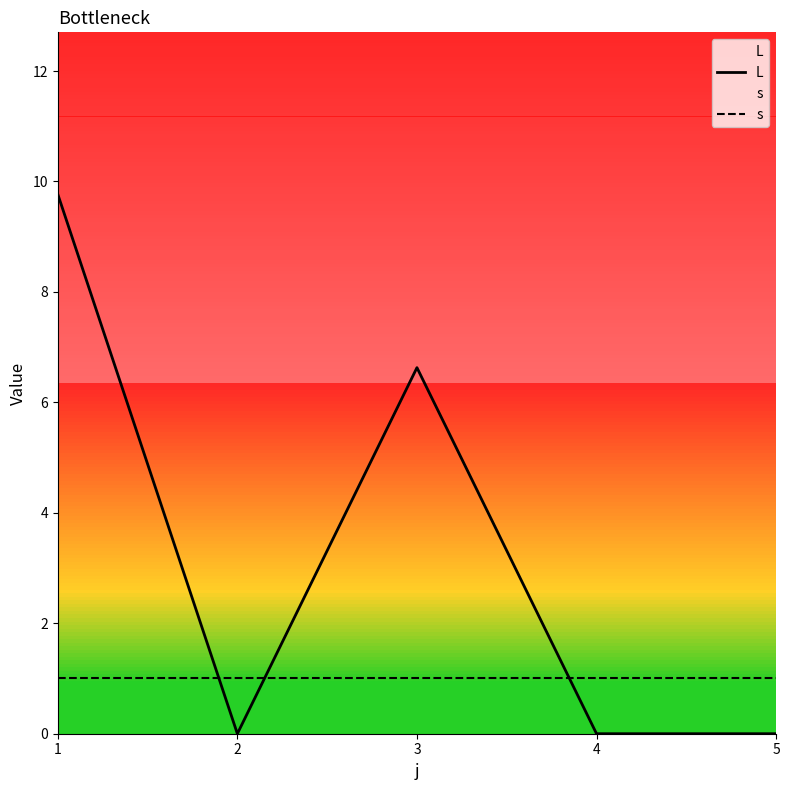

At 1, list the series in order from smallest to largest.

s, L